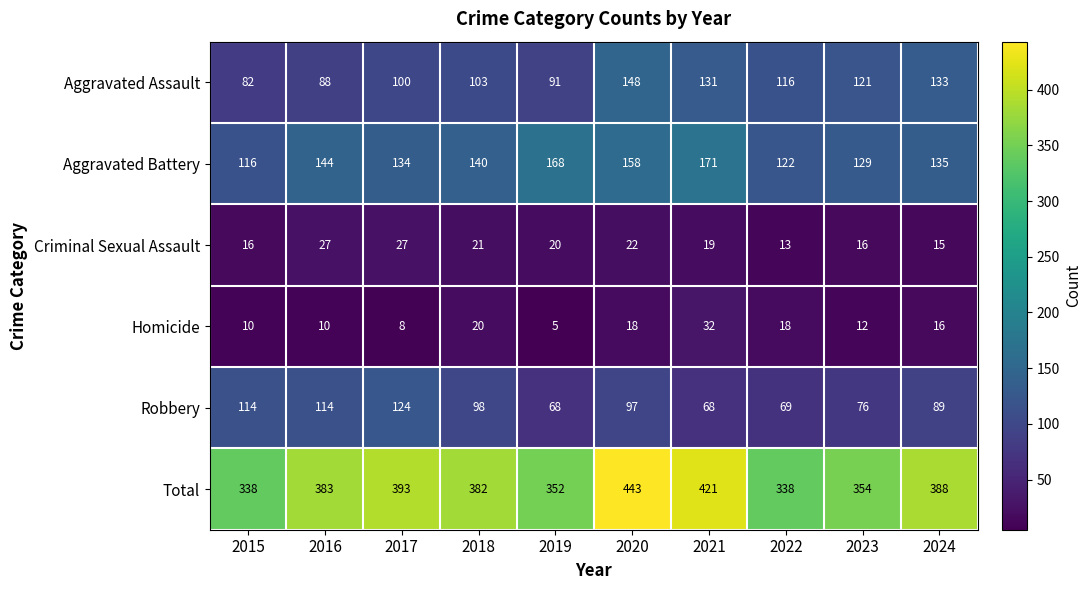

What is the average value of the Robbery series?

92